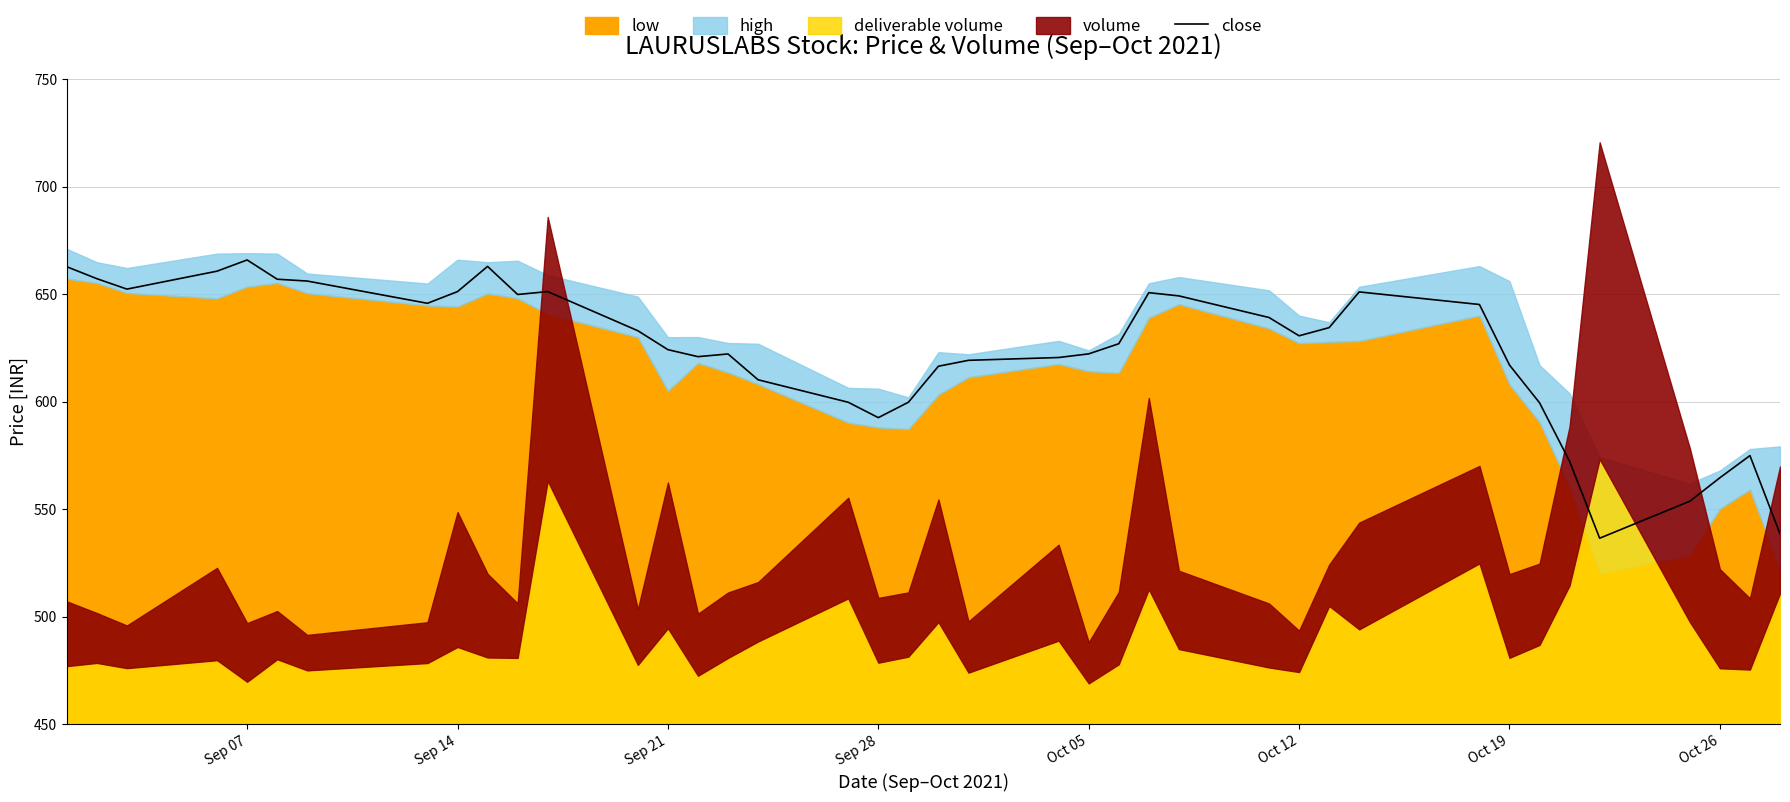

What is the maximum value for close?

665.9